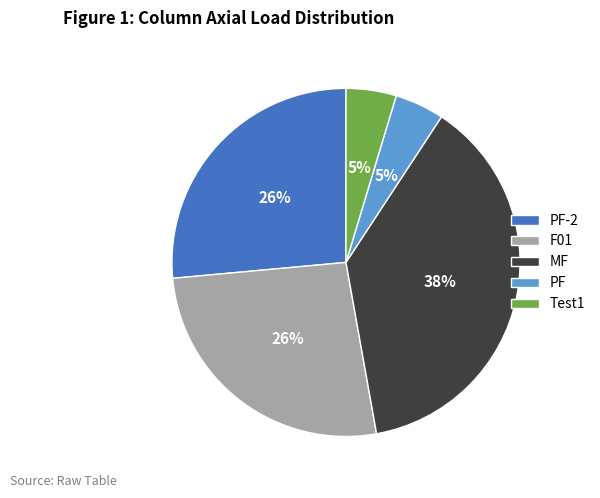

Between F01 and MF, which is larger?

MF